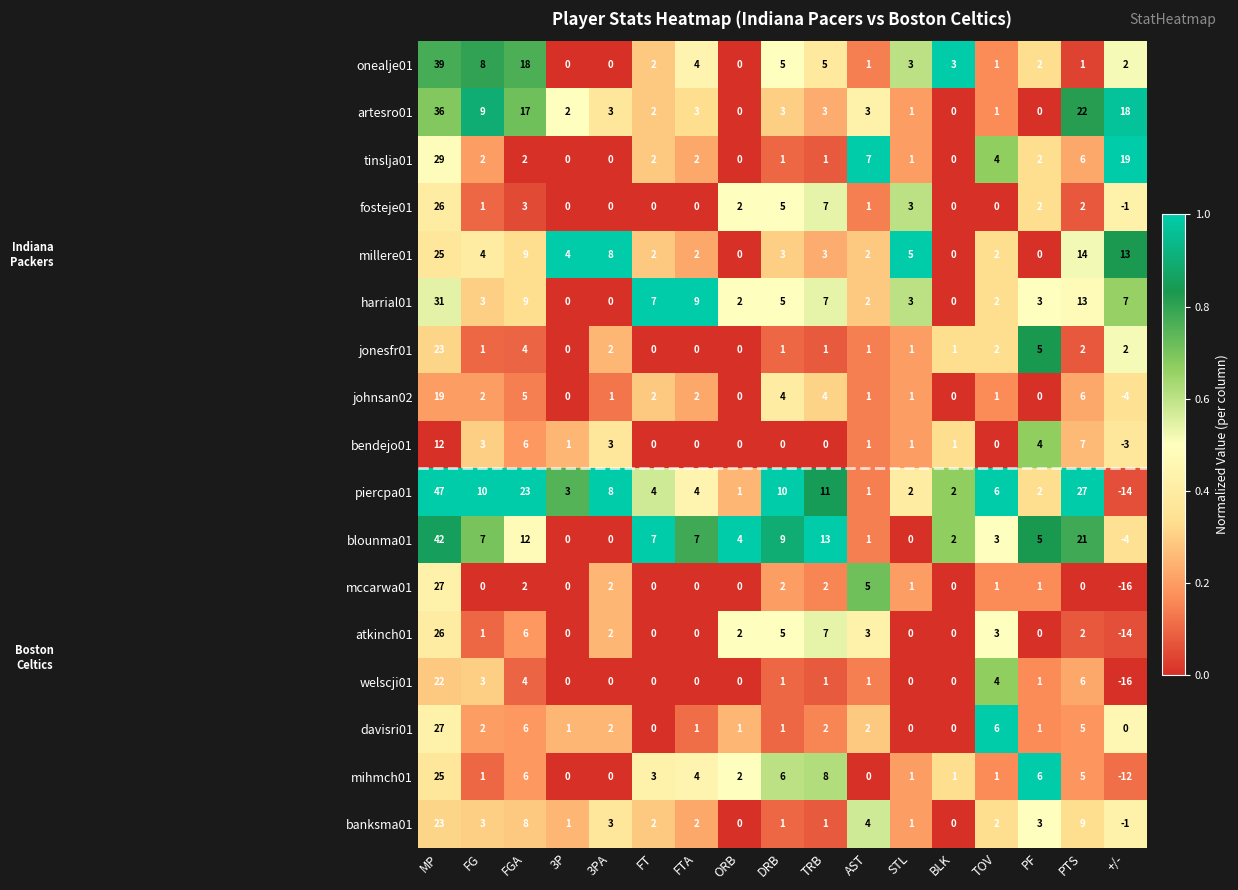

At how many categories does at least one series exceed 0?

17